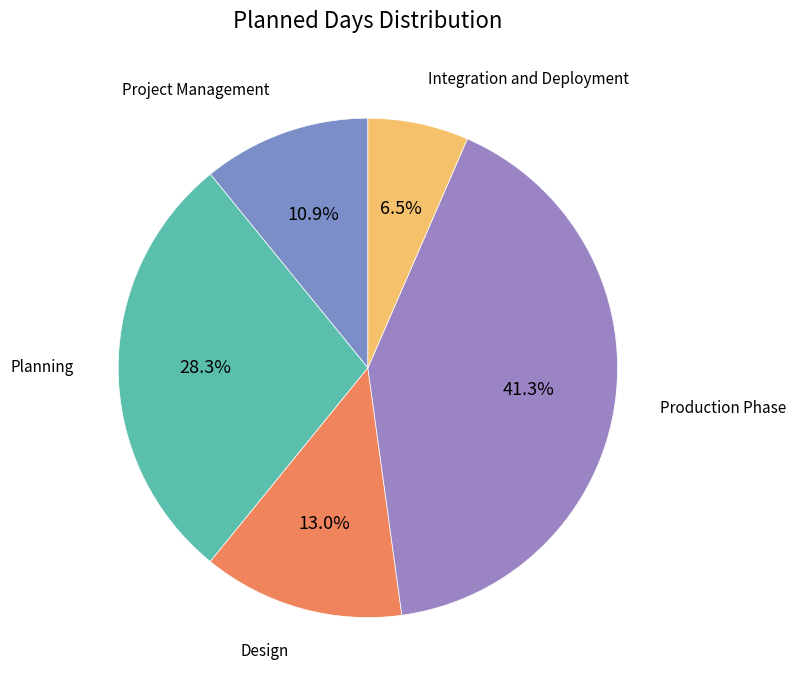

Is the sum of Planning and Design greater than half?

No